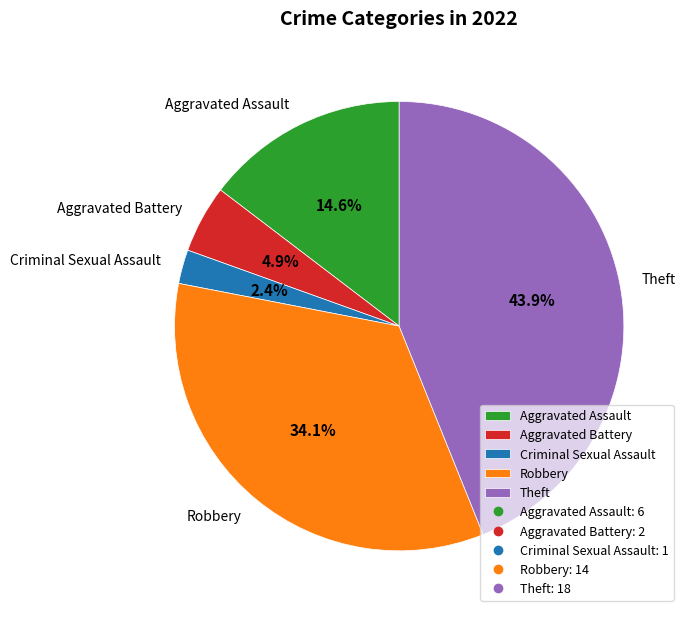

Is Robbery the majority of the pie?

No